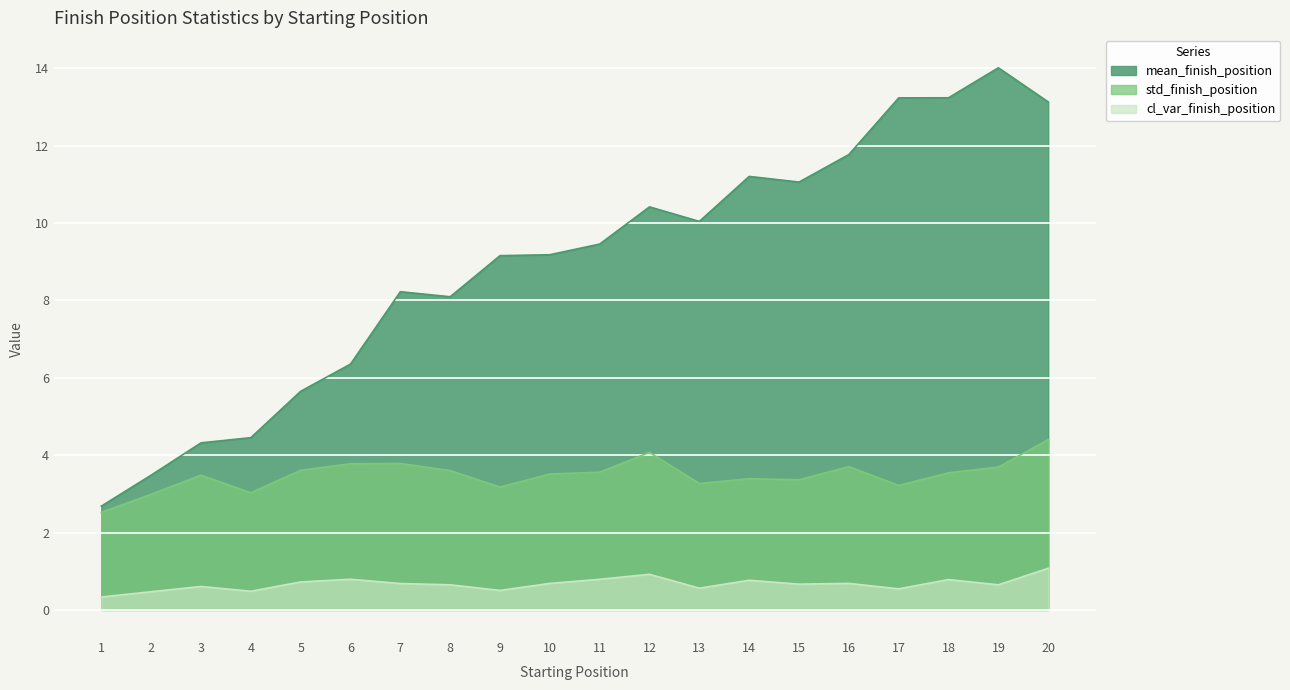

What is the difference between the std_finish_position values at 6 and 15?

0.4